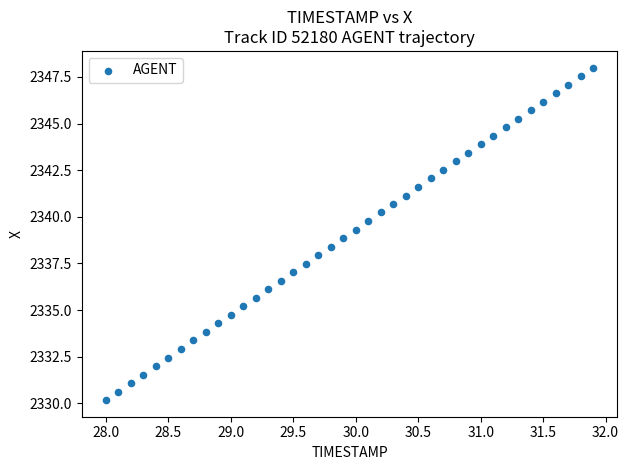

What is the range of Y values (max minus min)?

17.8